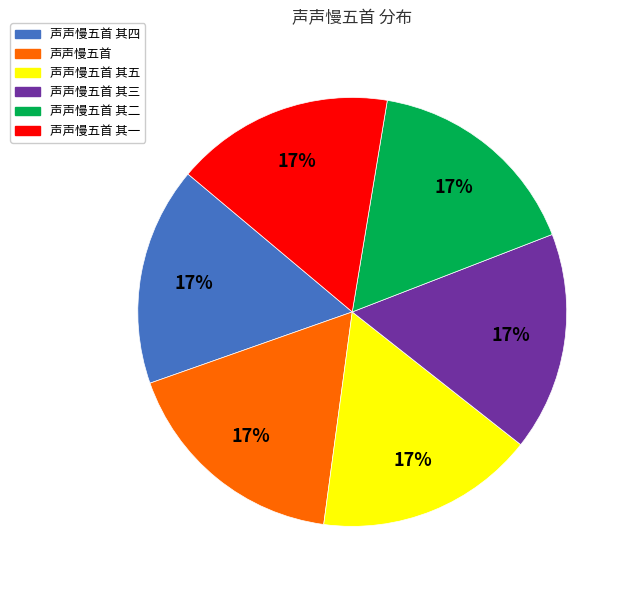

Does 声声慢五首 其一 represent more than half of the total?

No